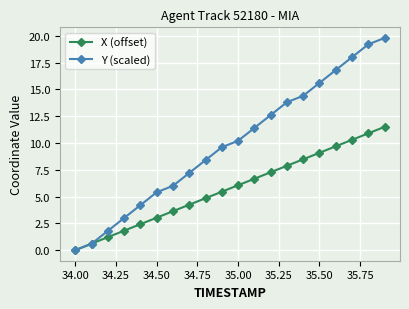

What is the average value of the X (offset) series?

5.8